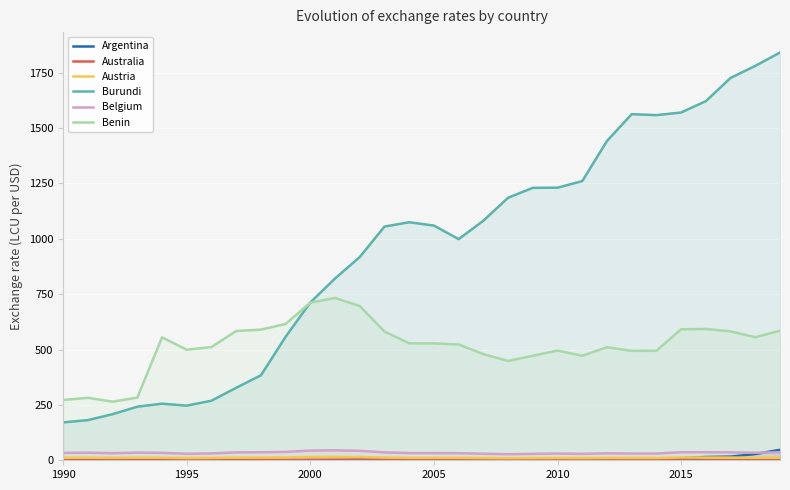

True or false: Benin has a value of 495.3 at 2010.

True